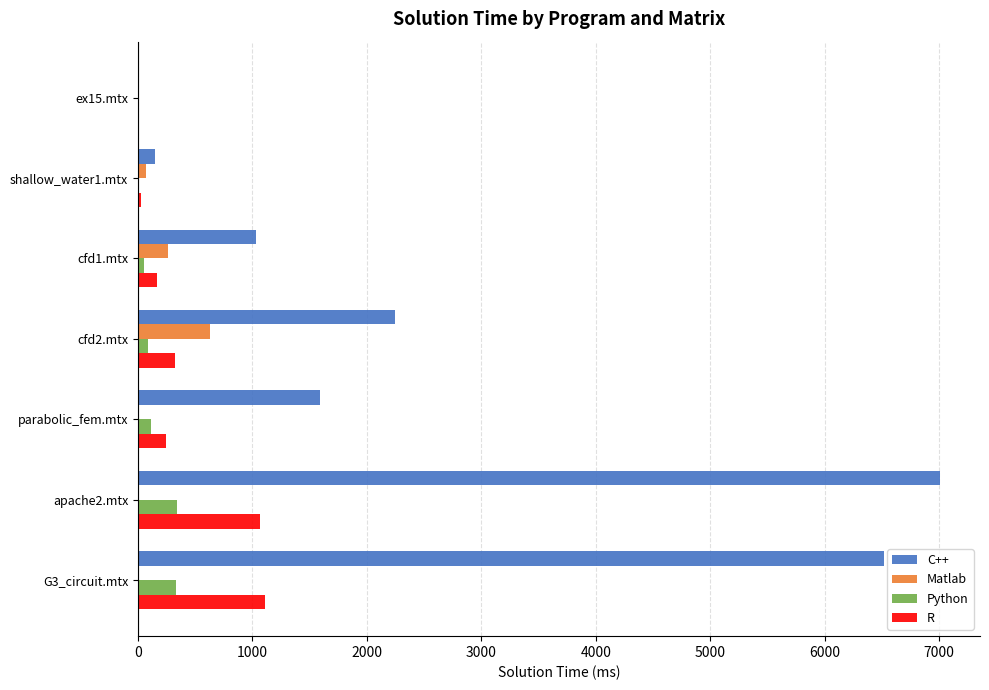

Which series has the largest total across all categories?

C++